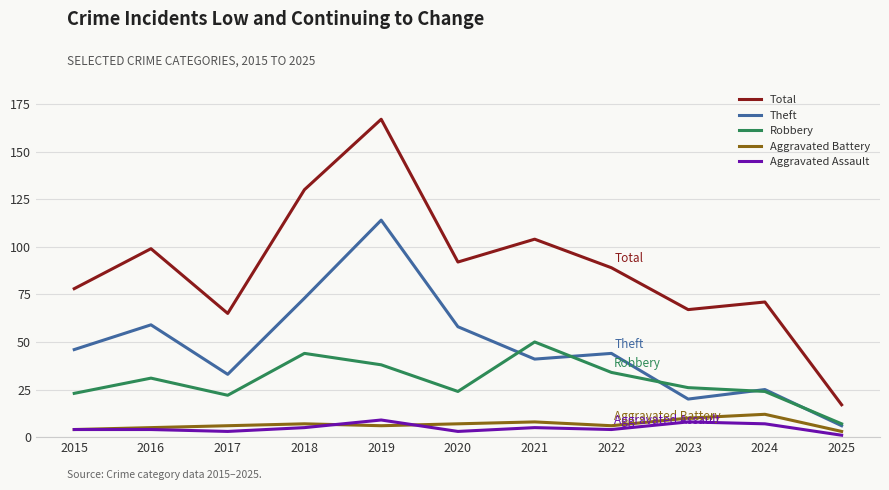

How many series are shown in this chart?

5